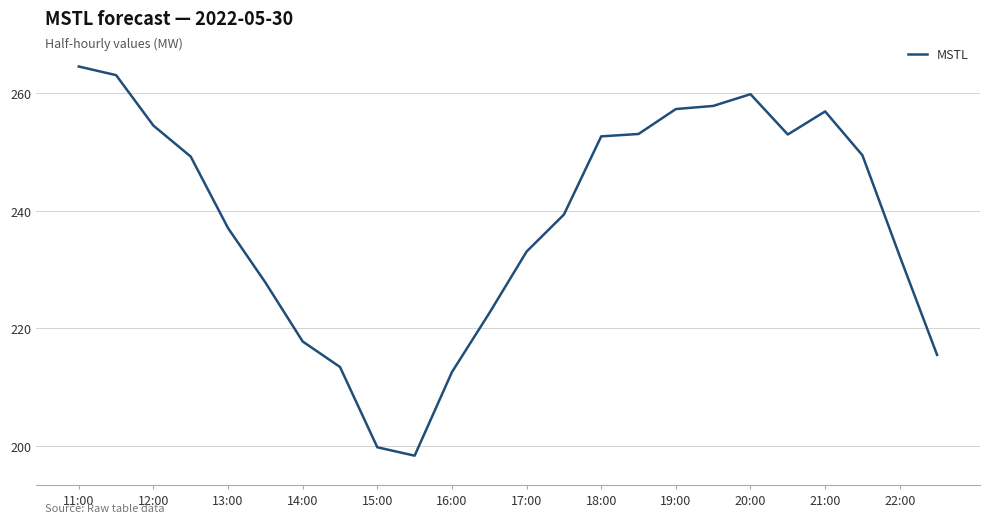

What is the difference between the maximum and minimum values?

66.2